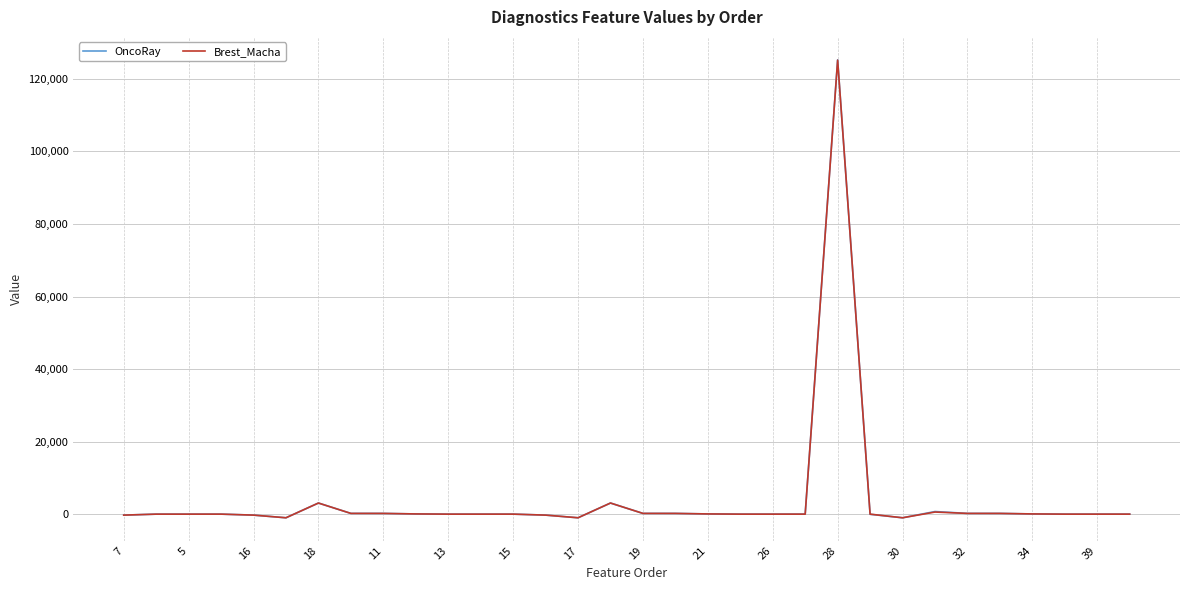

What is the difference between the maximum and minimum values in the Brest_Macha series?

126150.0